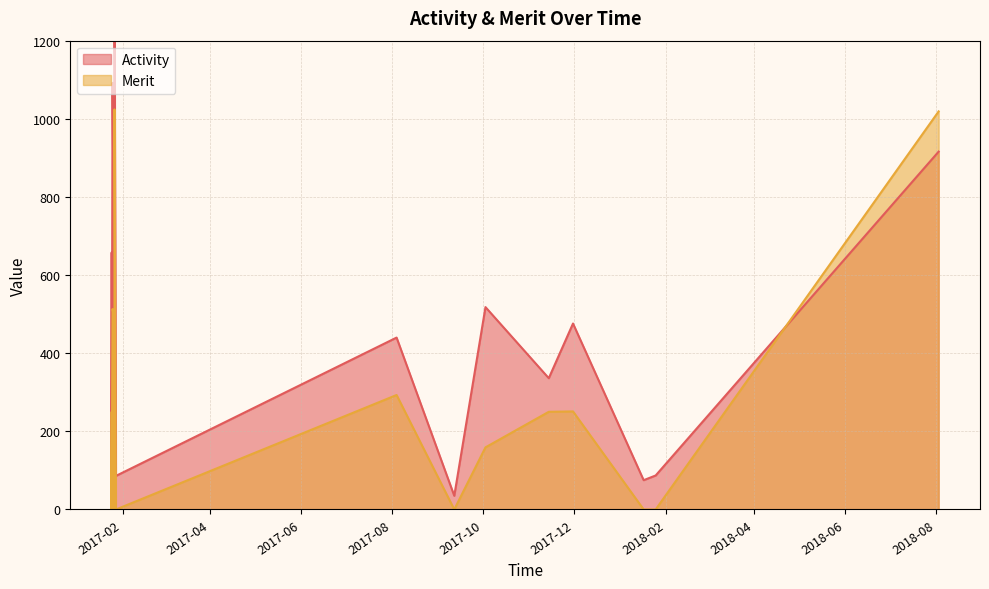

What is the maximum value for Merit?

1024